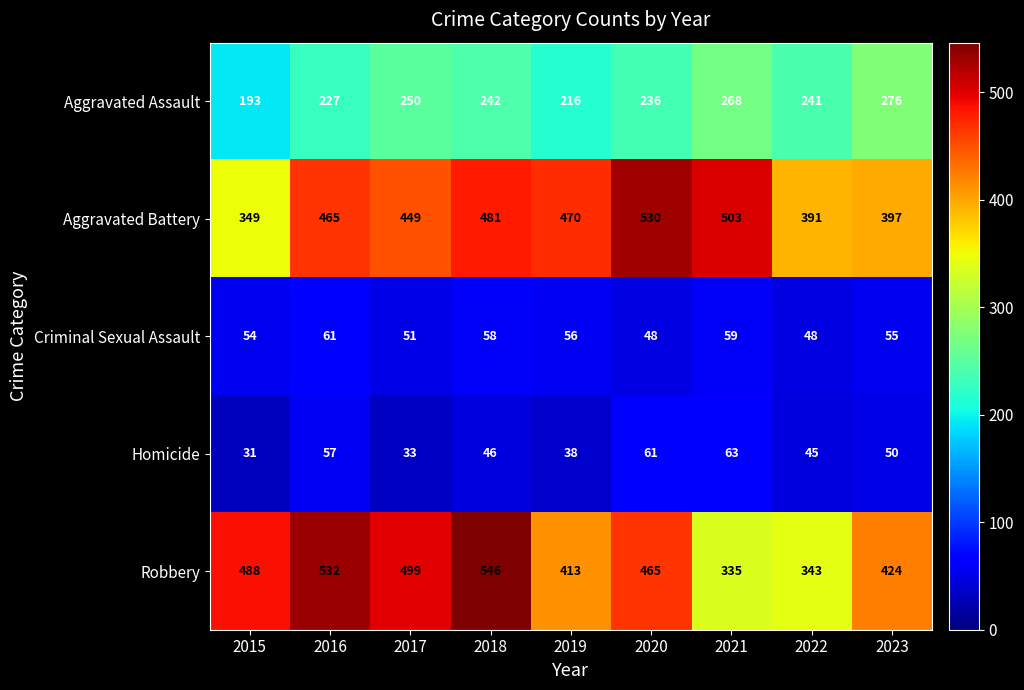

Between 2015 and 2021, which series saw the biggest shift?

Aggravated Battery